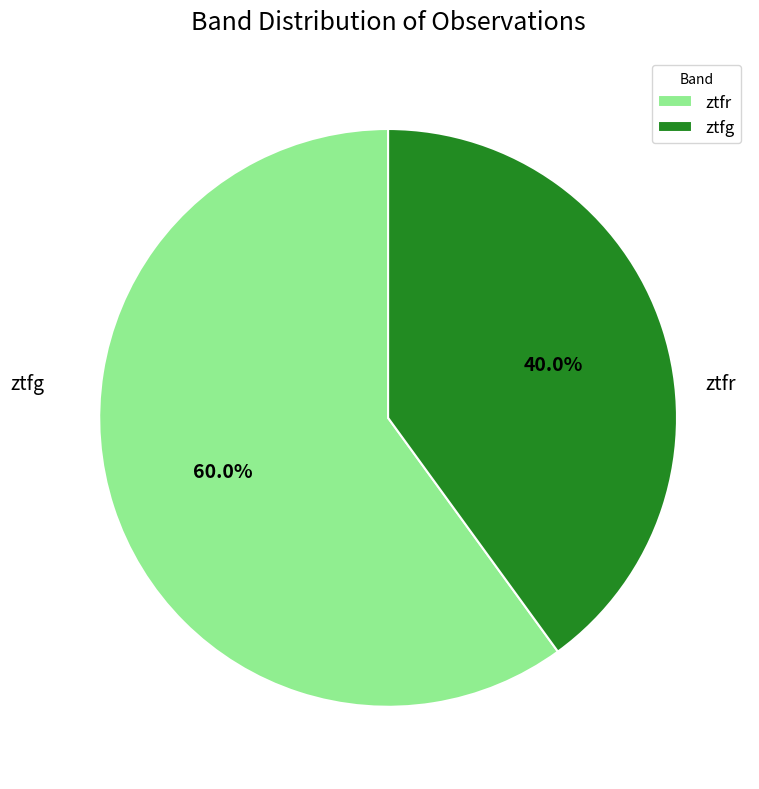

How many segments does this pie chart have?

2